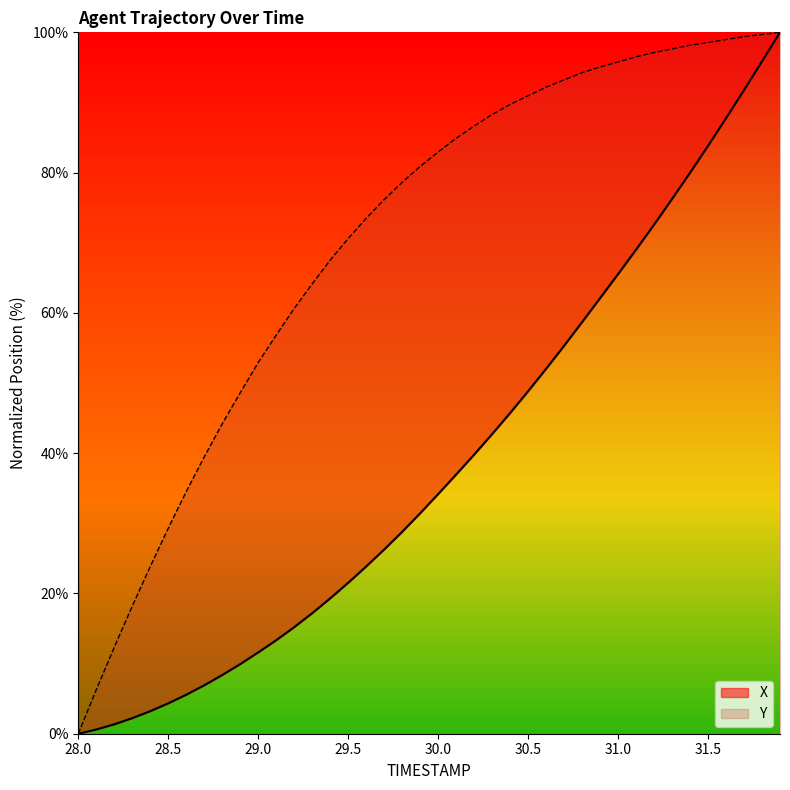

What is the label of the 4th point from the left?

28.3